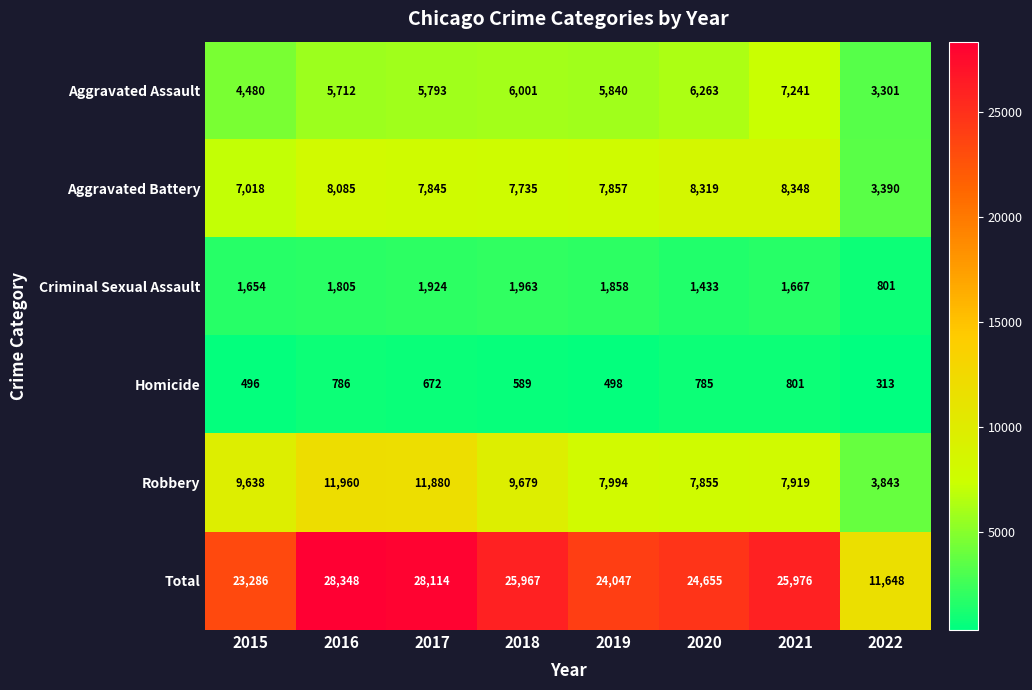

At how many categories does at least one series exceed 14536?

7